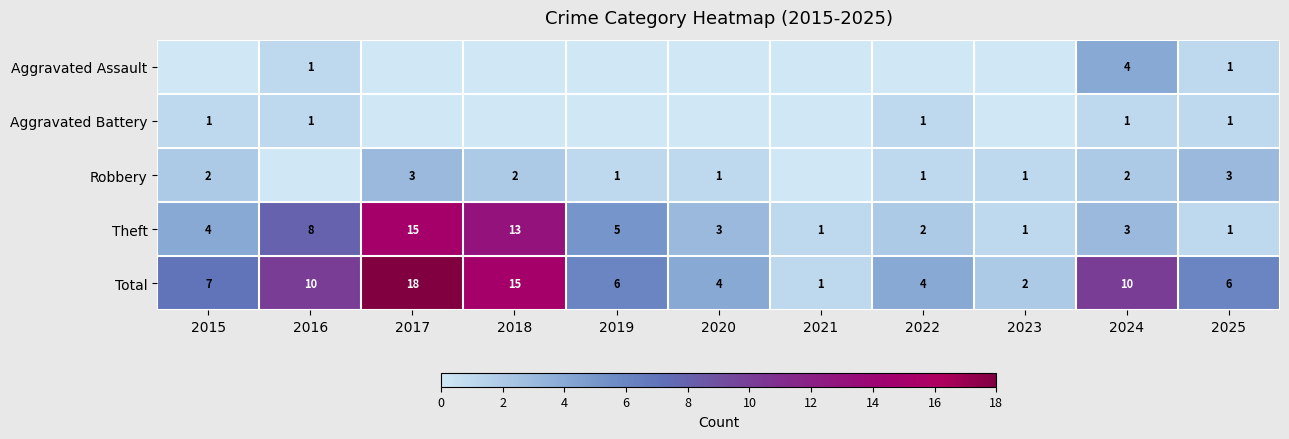

What value does the Theft series have at 2015?

4